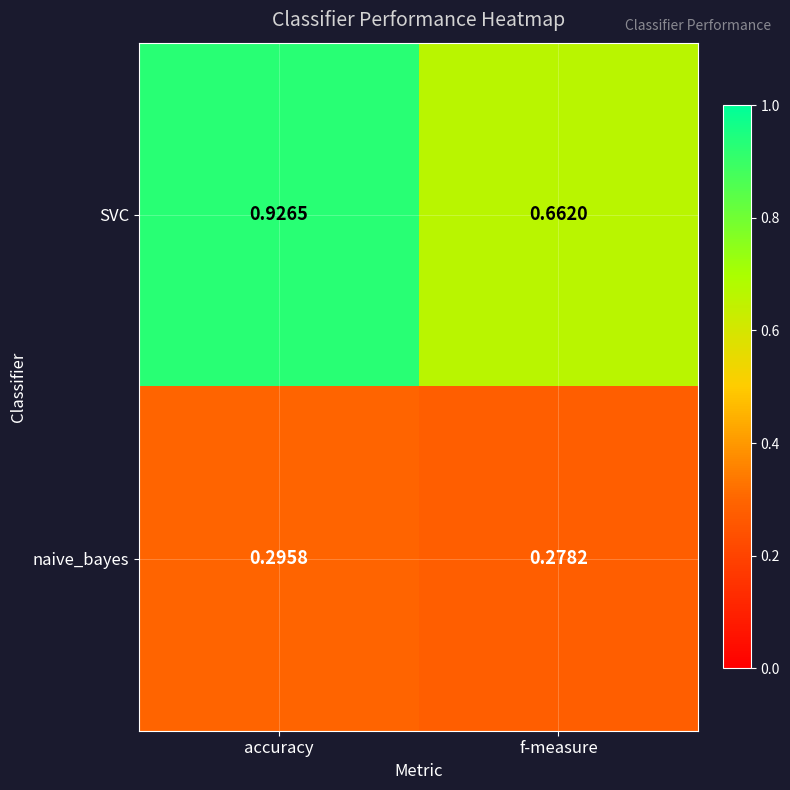

List the series in order of their peak value, lowest first.

naive_bayes, SVC